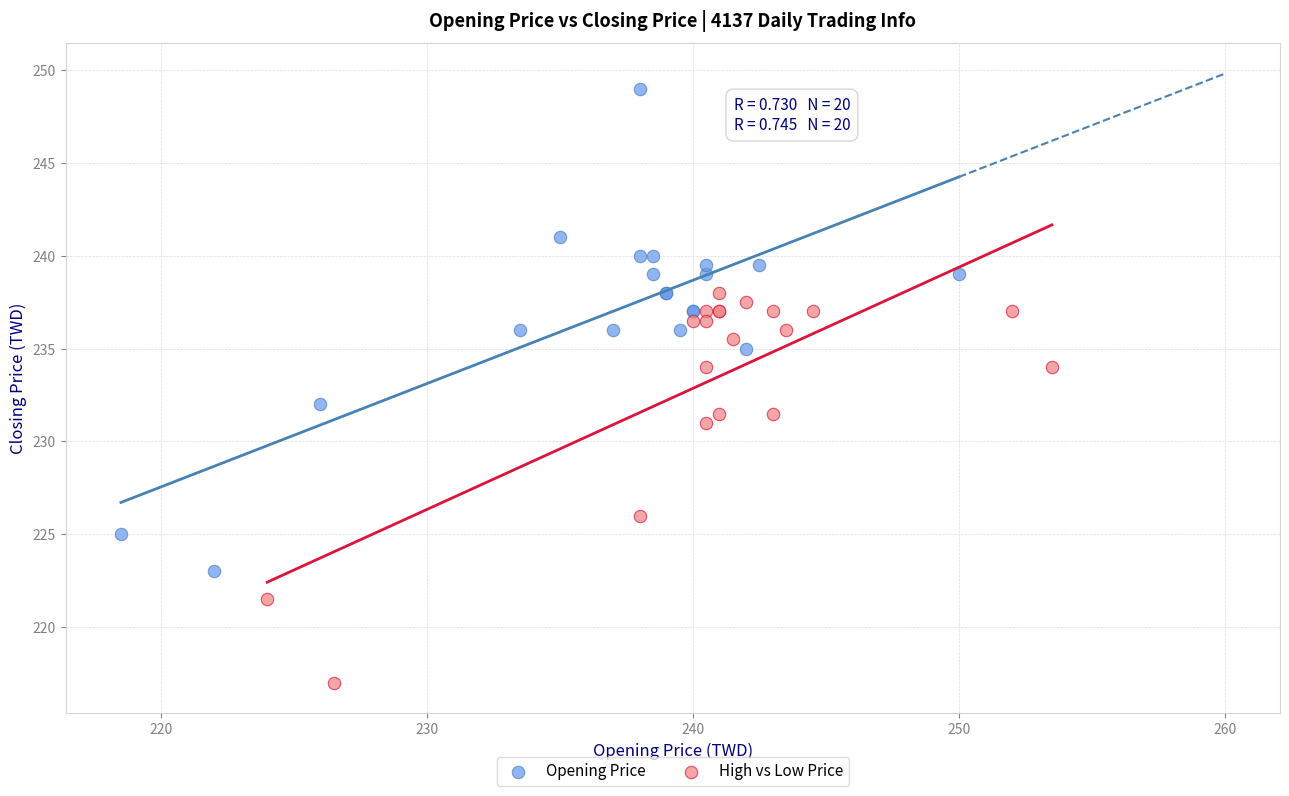

Which series contains the highest Y value?

Opening Price